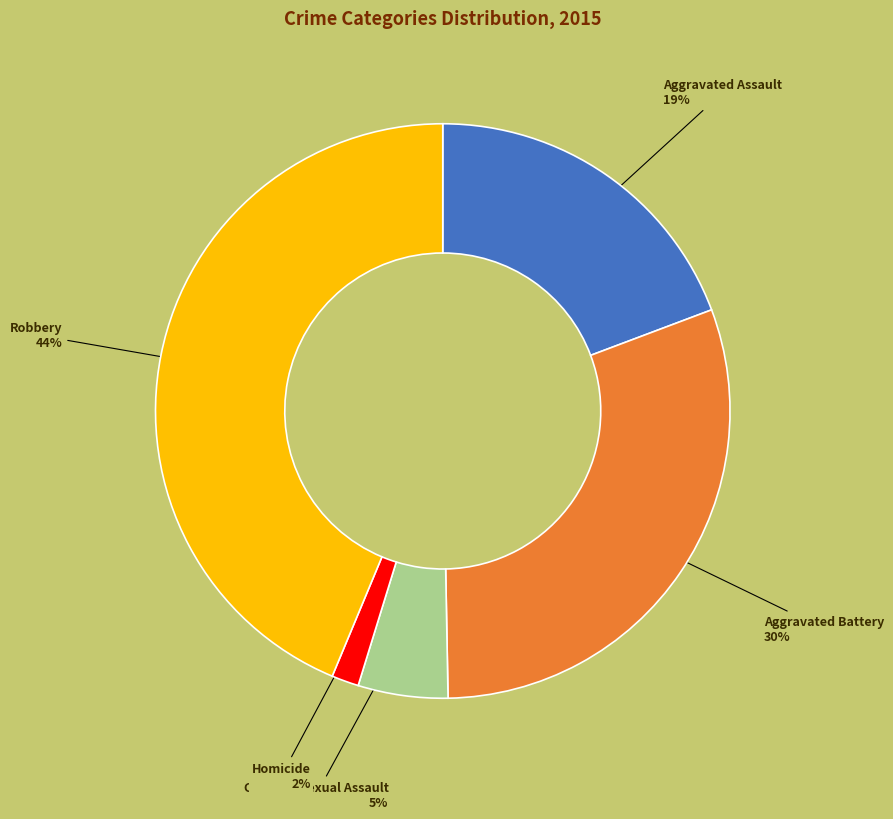

To the nearest percent, what is the difference between the Aggravated Battery and Criminal Sexual Assault slice percentages?

25%